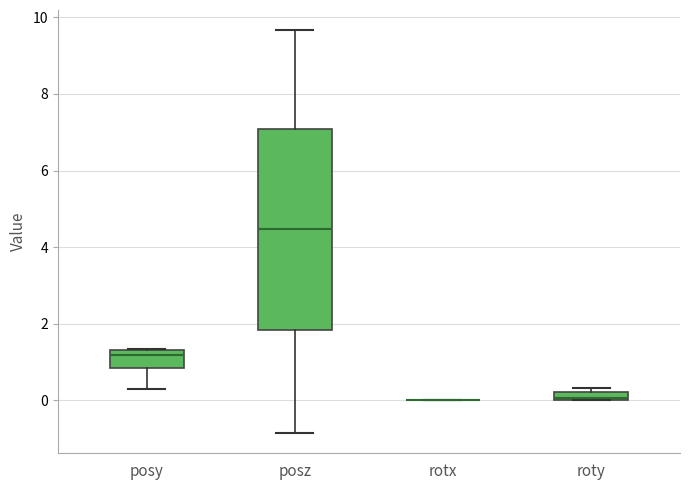

Which box is the tallest, from its lower edge to its upper edge?

posz